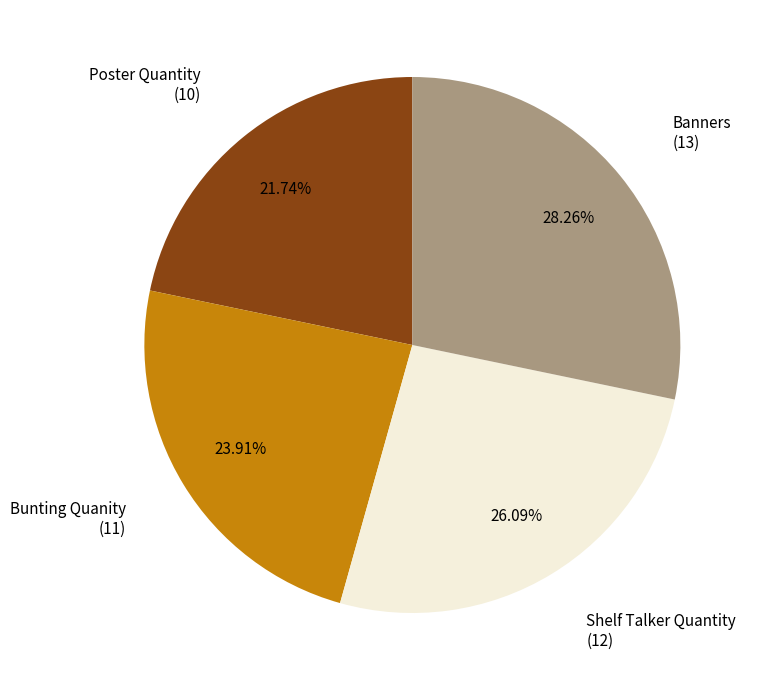

Is there a majority slice in this chart?

No